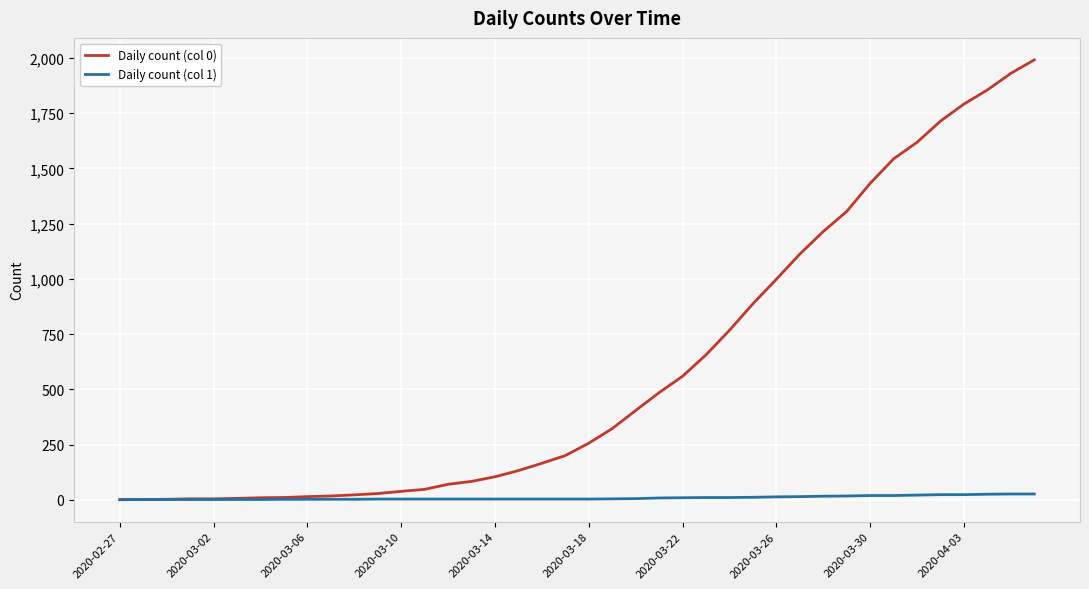

Which series has the widest spread of values?

Daily count (col 0)